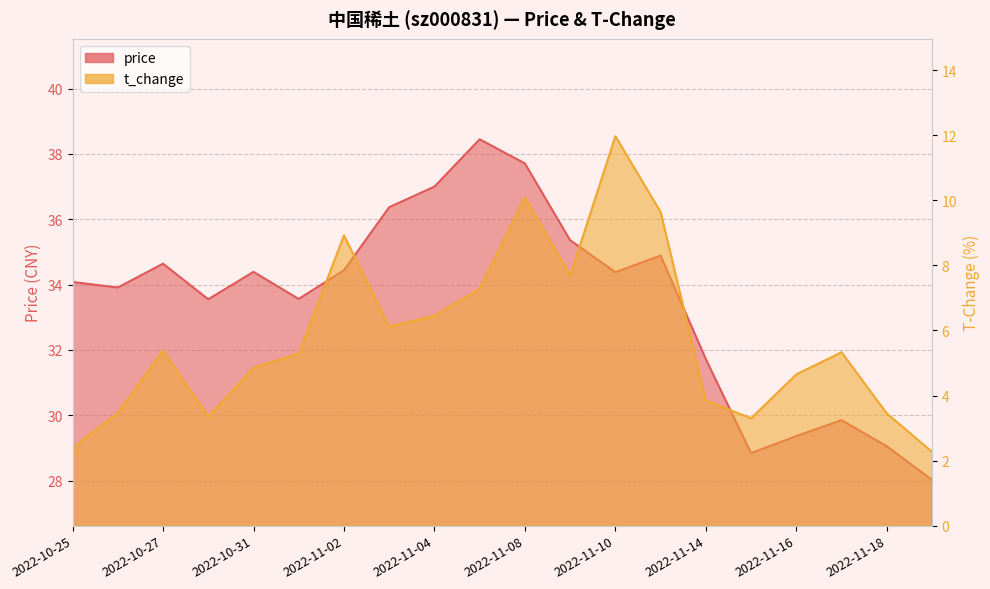

The t_change series shows 4.0 at 2022-11-11. True or false?

False